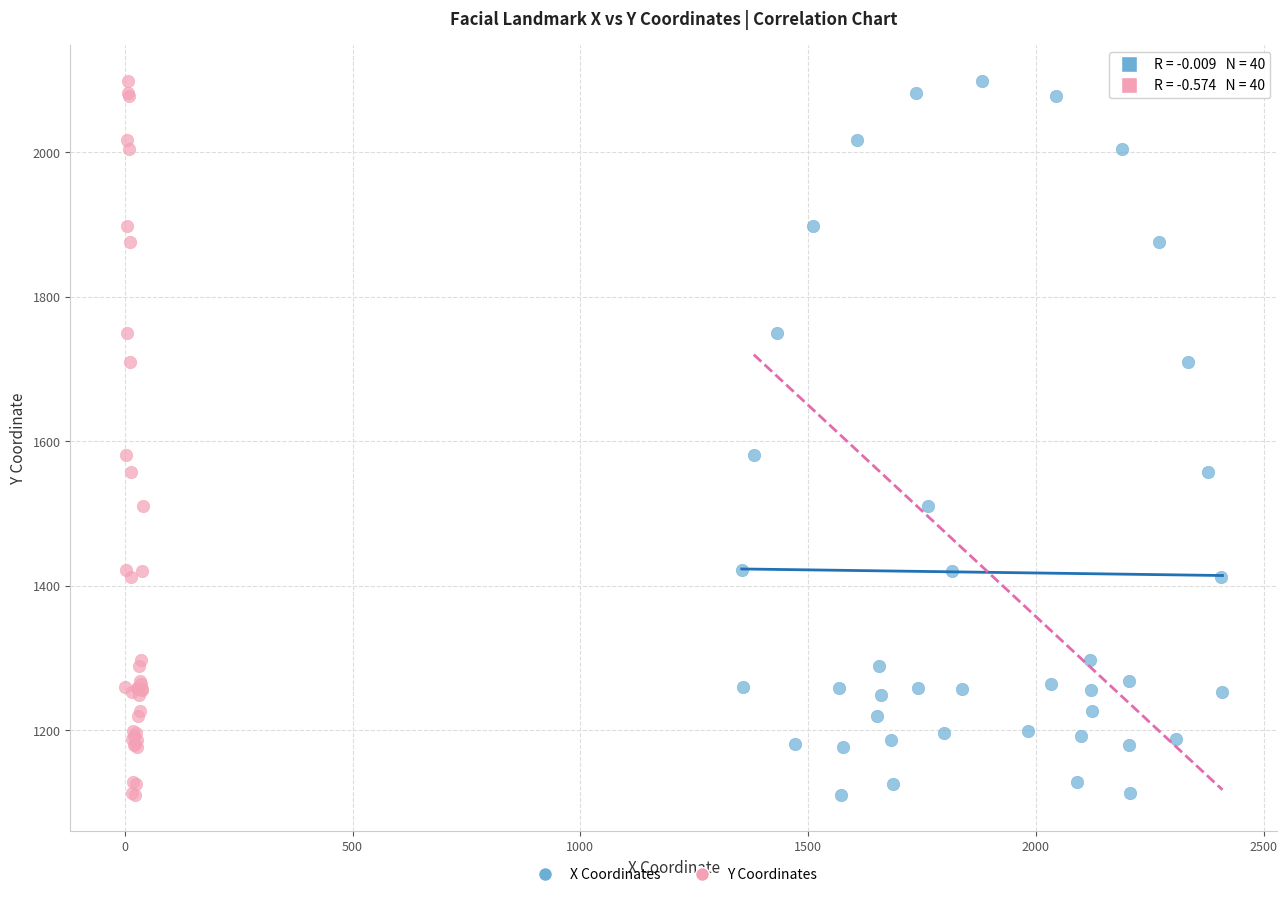

What are all the series names shown in the legend?

X Coordinates, Y Coordinates